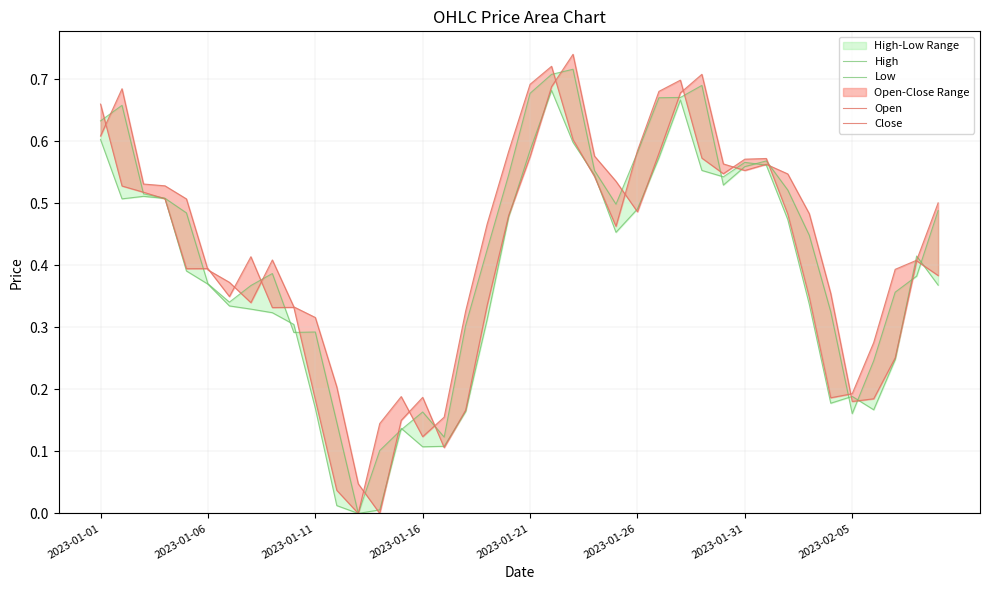

What is the difference between the maximum and minimum values in the Low series?

0.7